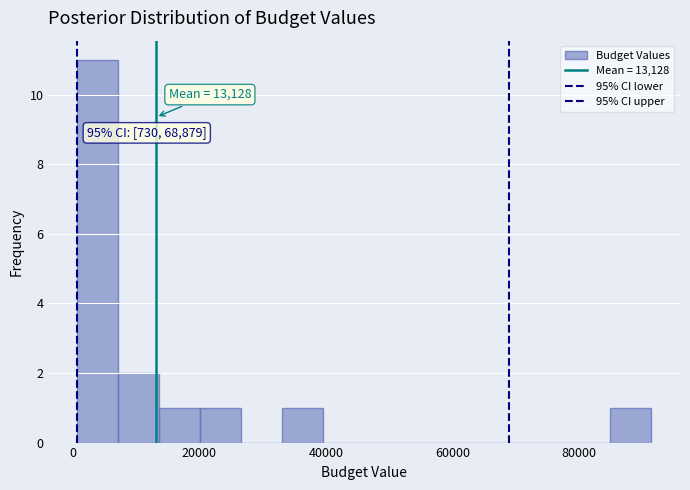

Read against the x-axis, roughly where is the centre of the tallest bar?

4000